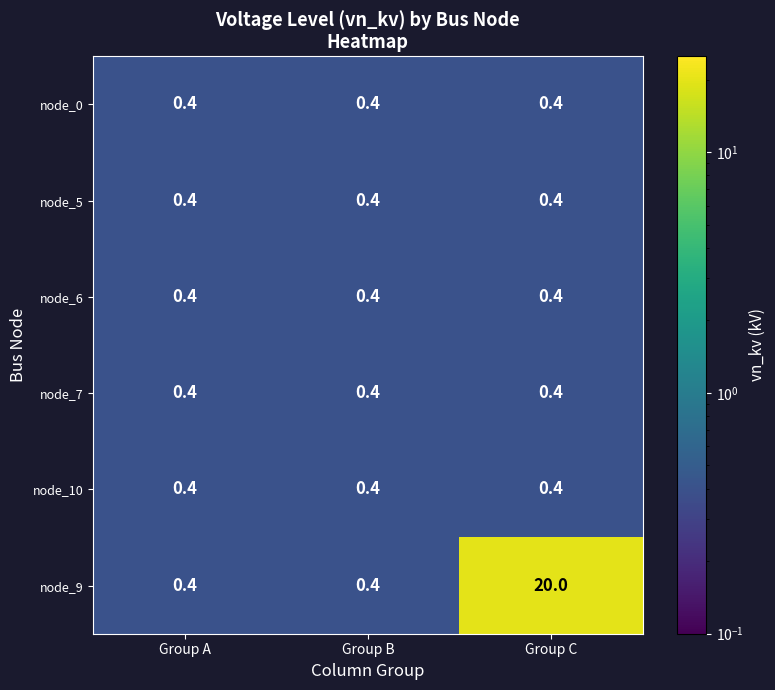

Reading left to right, transcribe all the data shown in this chart.

node_0: 0.4	0.4	0.4
node_5: 0.4	0.4	0.4
node_6: 0.4	0.4	0.4
node_7: 0.4	0.4	0.4
node_10: 0.4	0.4	0.4
node_9: 0.4	0.4	20.0